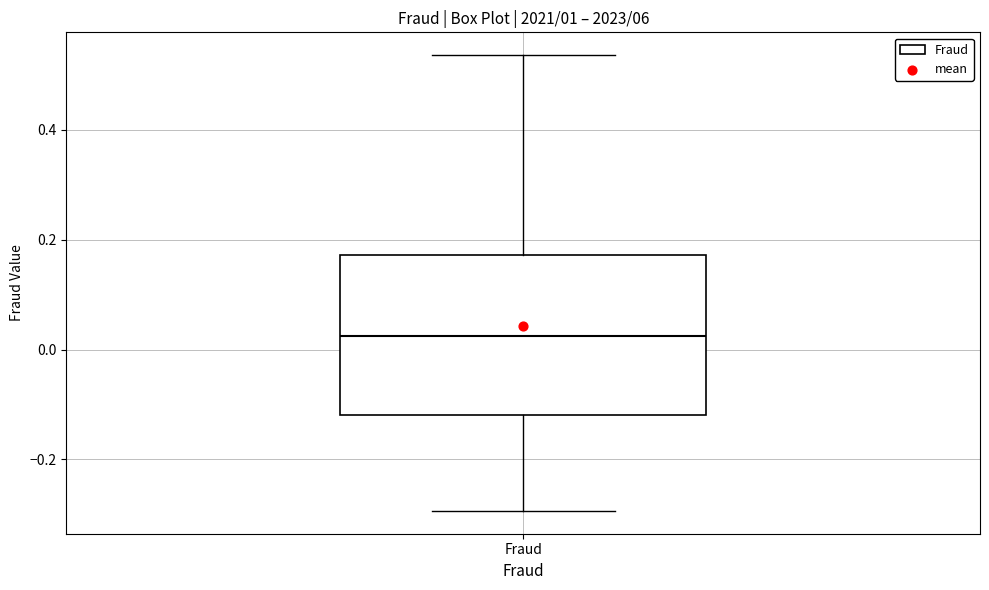

Transcribe this box plot: give where the median line is, the range the box spans, and where the two whiskers end, as read against the y-axis. The values are not printed on the chart, so give them approximately, as read against the axis.

median 0.02, box -0.12 to 0.18, whiskers -0.30 to 0.54